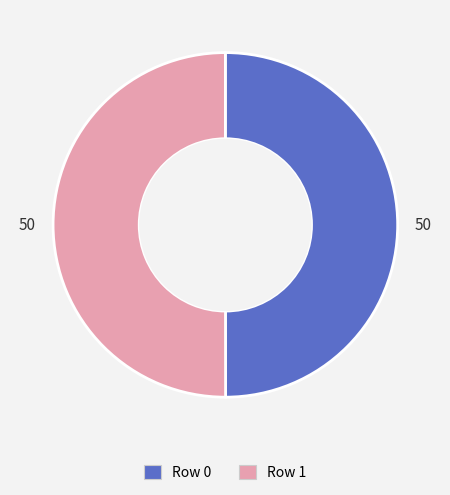

Is the sum of Row 0 and Row 1 greater than half?

Yes